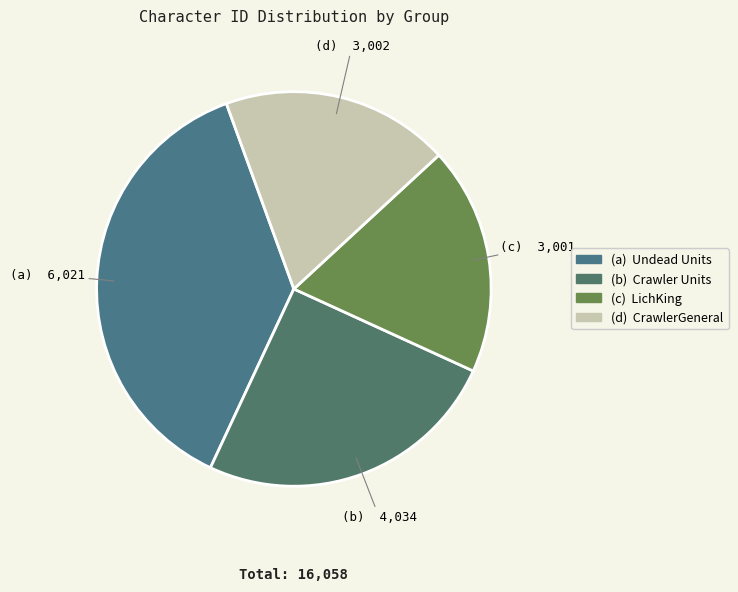

Count the number of slices in the pie.

4